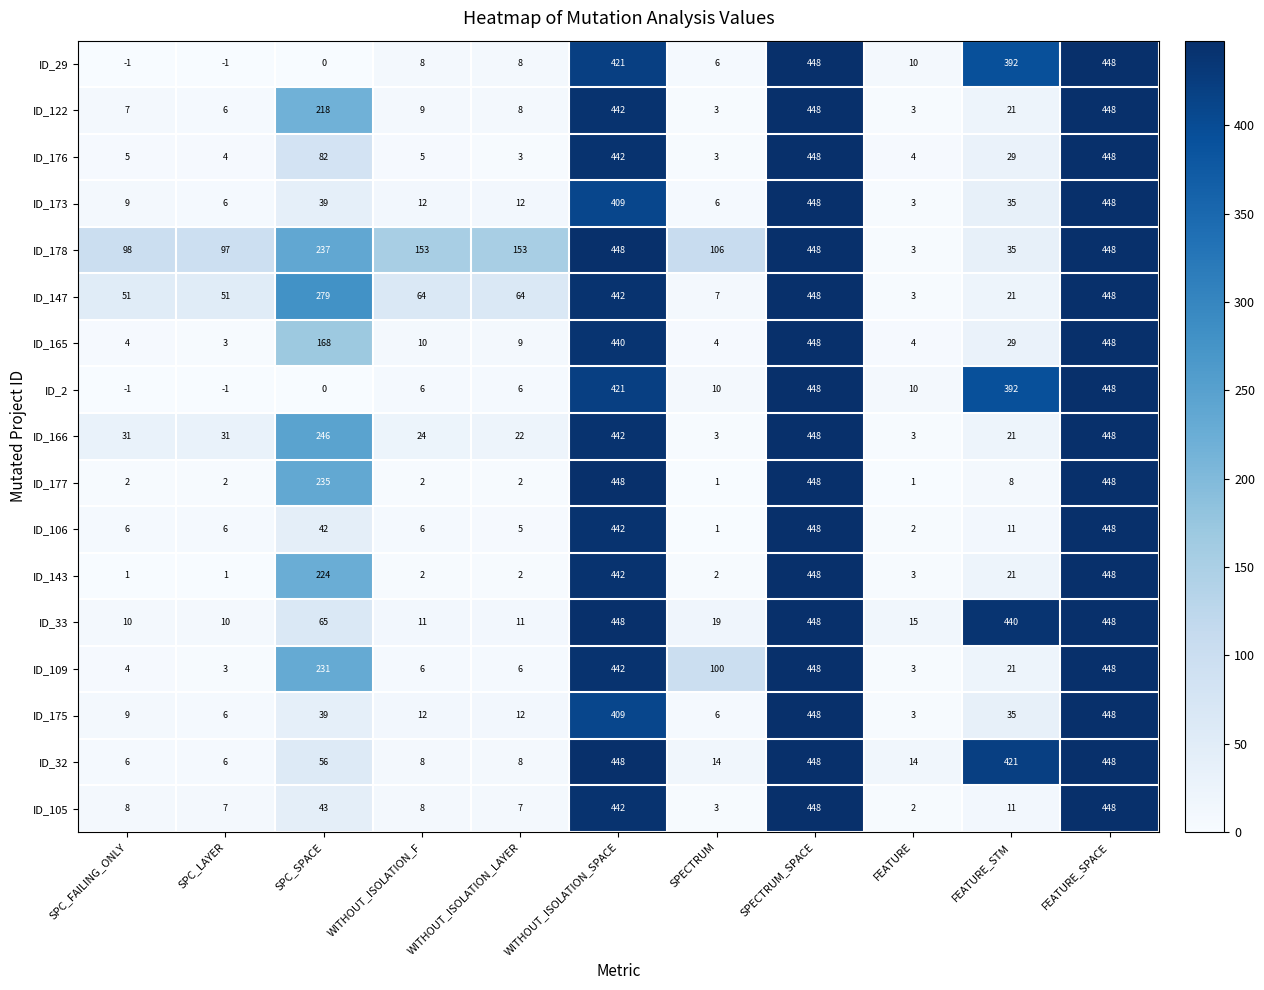

Is the value of ID_143 at SPC_FAILING_ONLY greater than the value of ID_173 at WITHOUT_ISOLATION_SPACE?

No